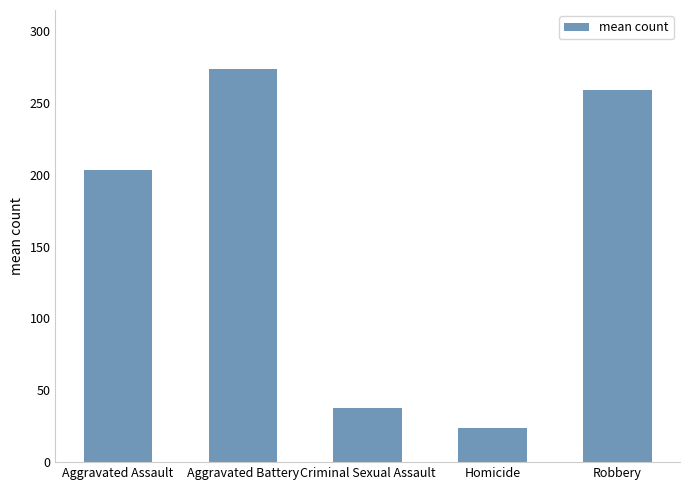

What is the label of the 4th bar from the right?

Aggravated Battery